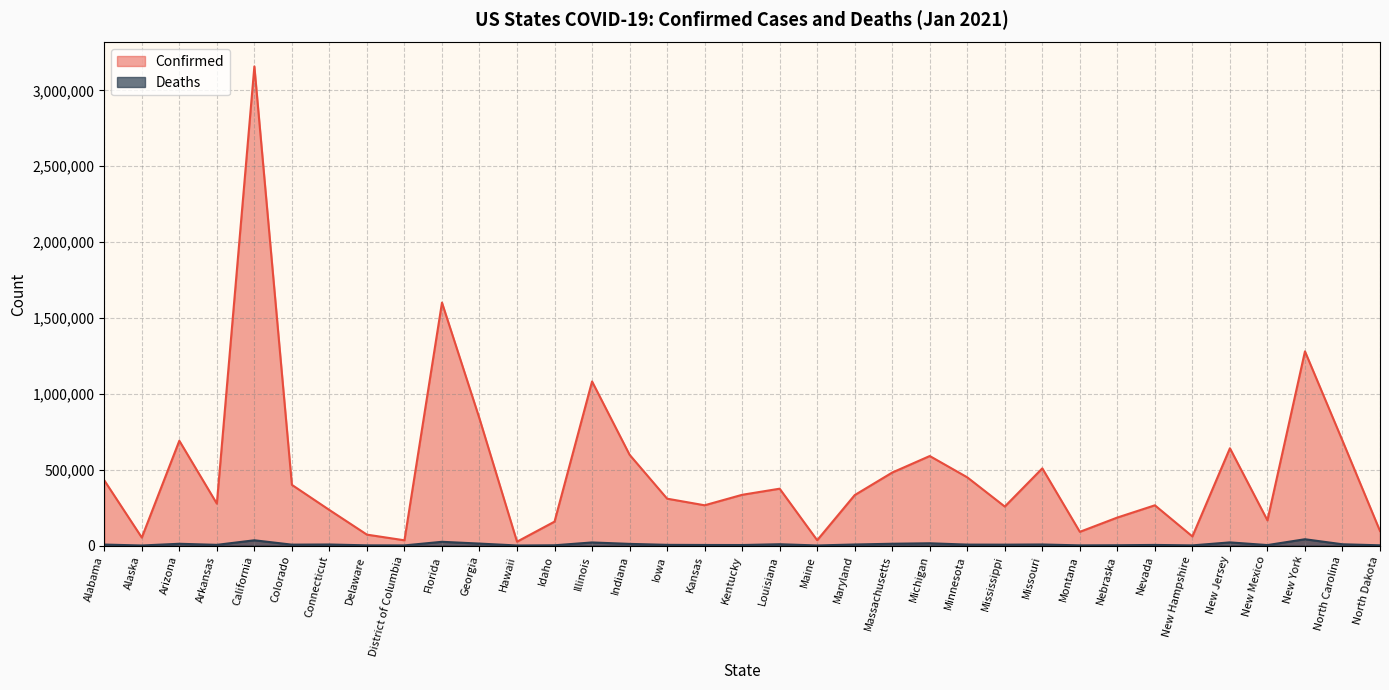

What position from the right is Maine?

16